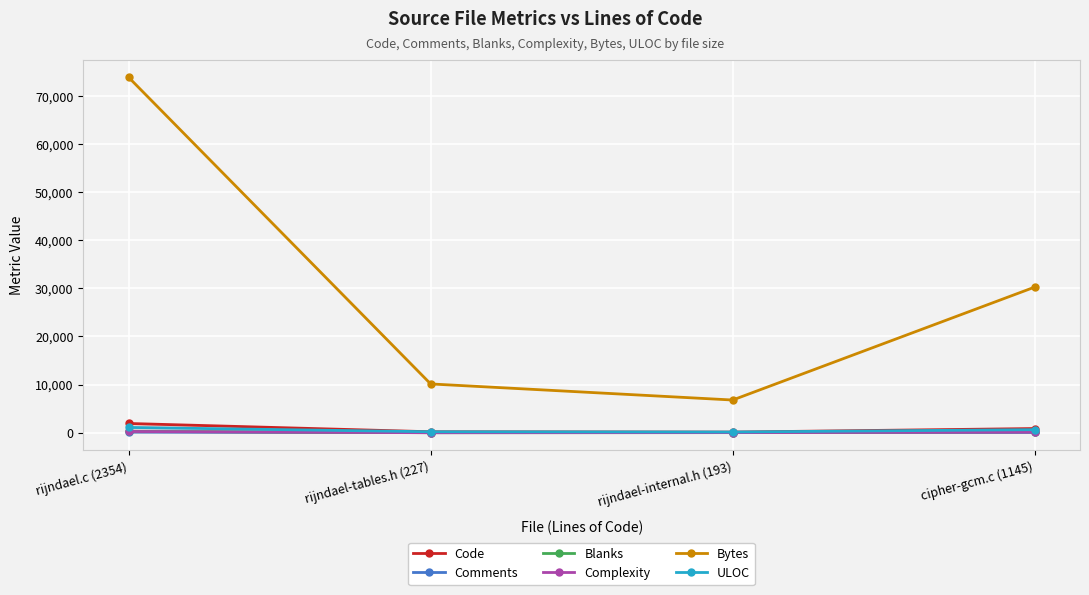

True or false: Bytes and Code intersect in this chart.

False